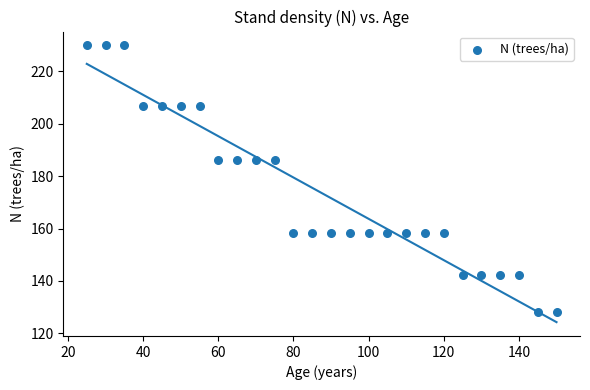

What is the range of X values (max minus min)?

125.0